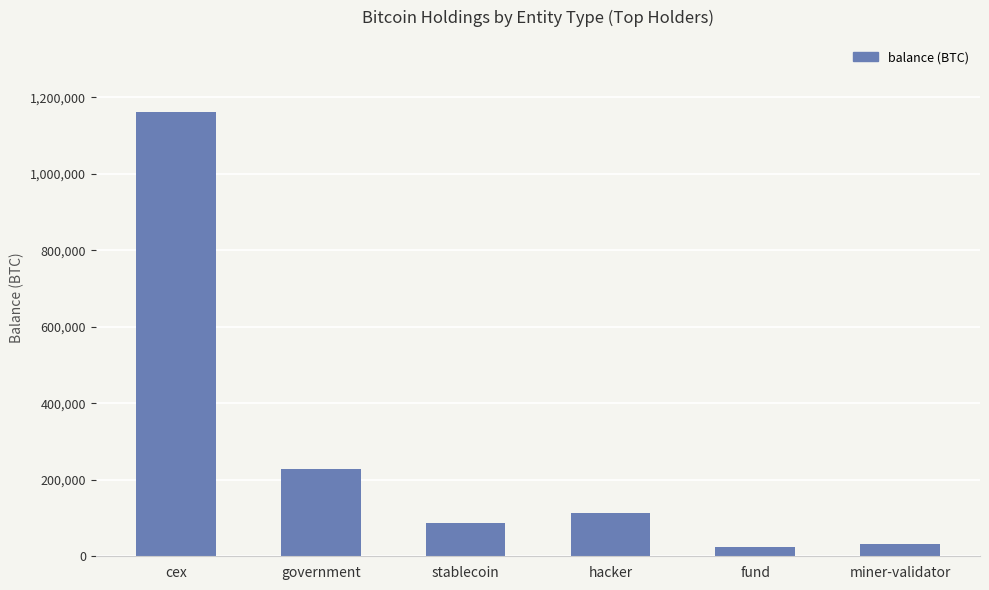

What is the ratio of the value at cex to the value at government?

5.1